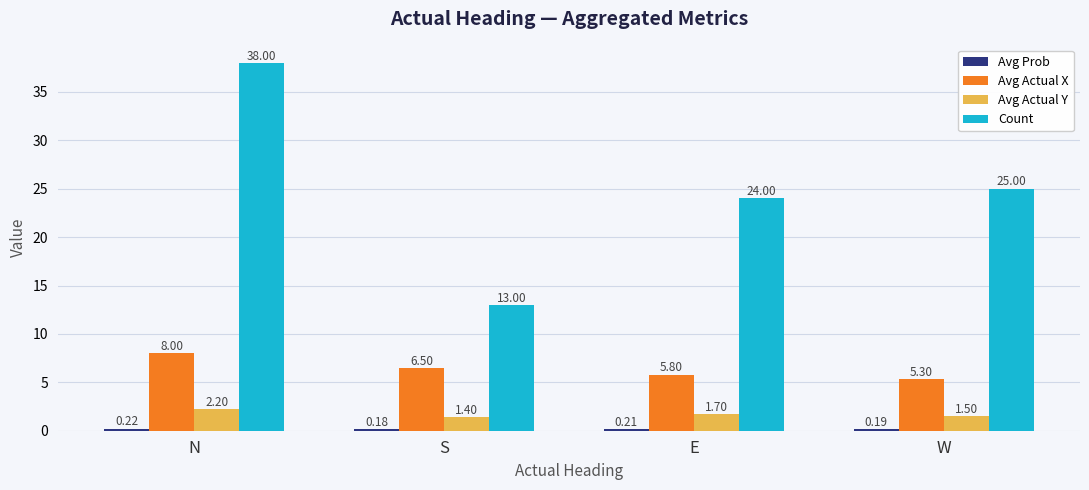

What is the difference between the highest and lowest values at N?

37.8